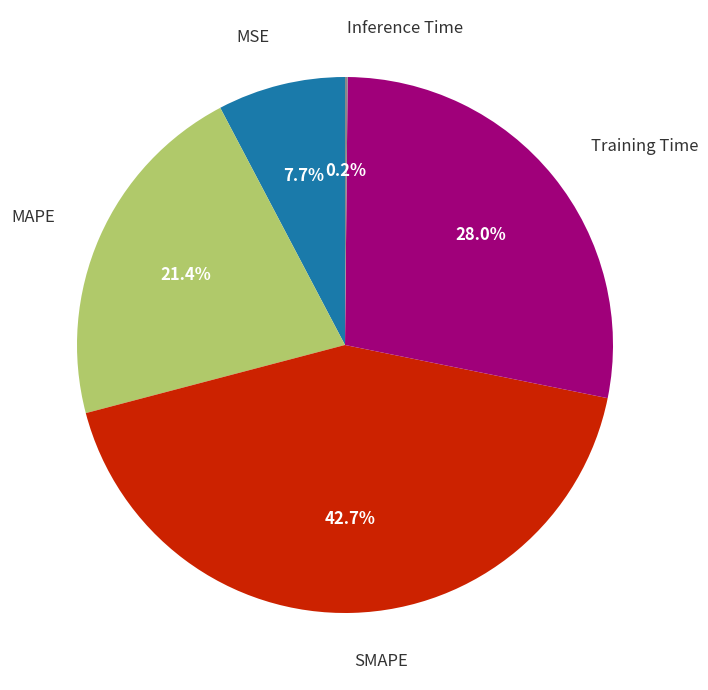

Does any single category account for the majority?

No